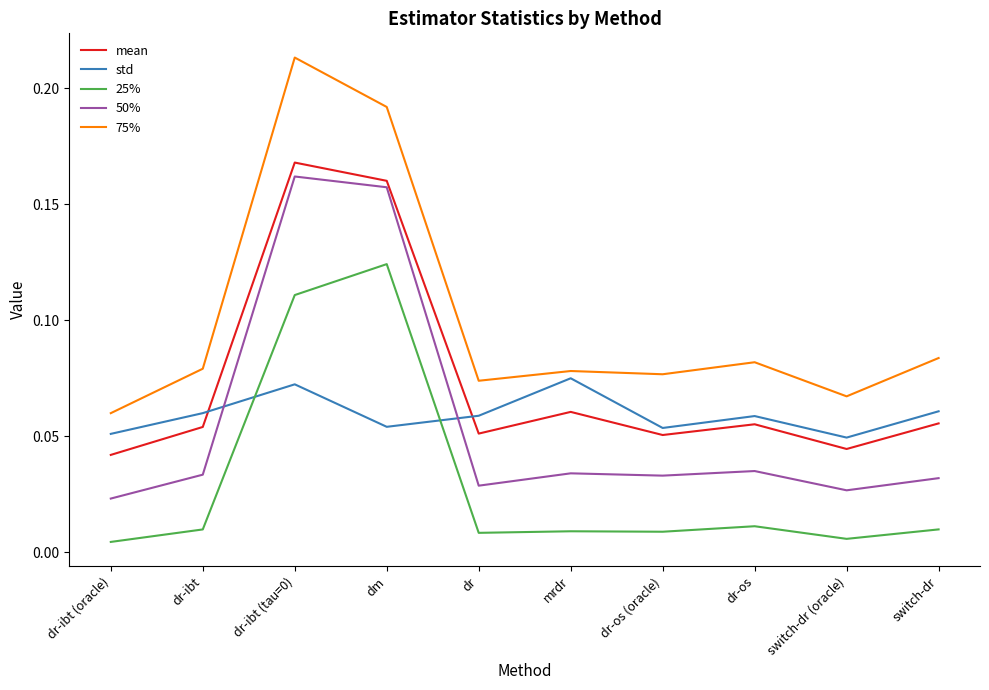

Rank the series at switch-dr (oracle) from lowest to highest value.

25%, 50%, mean, std, 75%